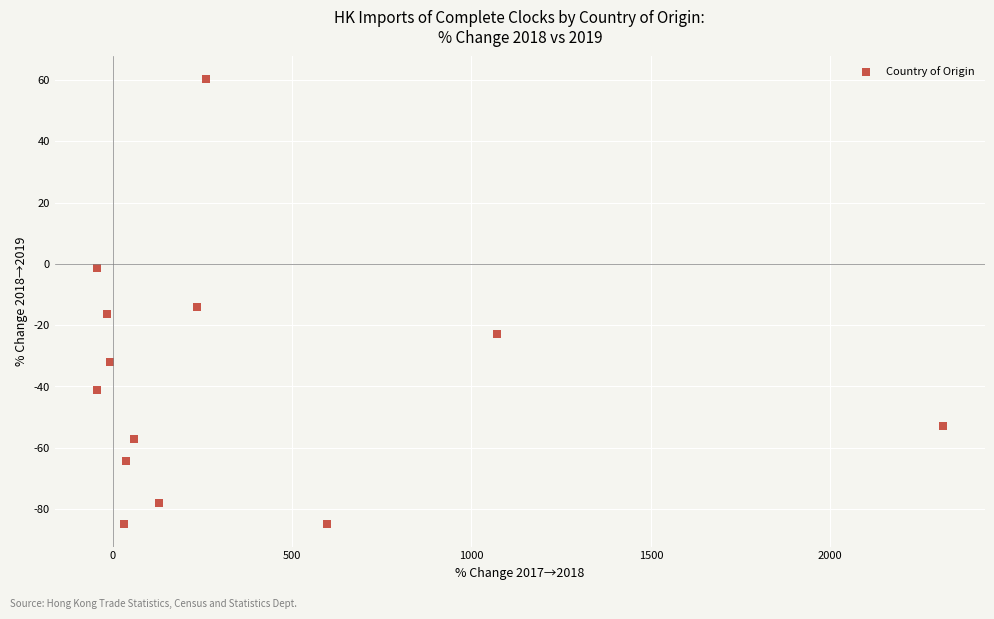

What Y value in the scatter plot is closest to -12?

-14.0